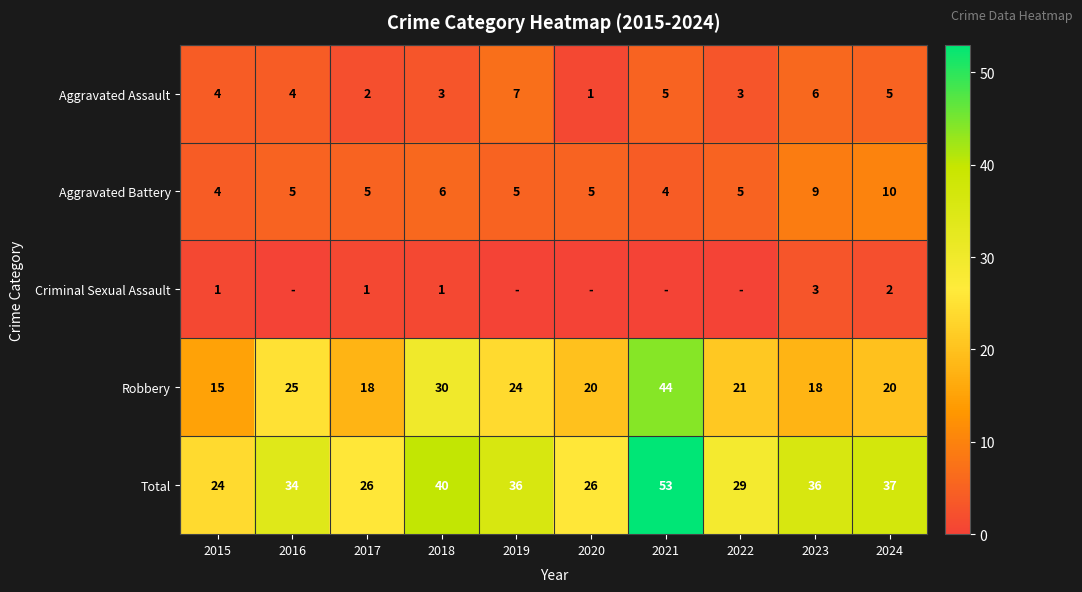

How many values in the Aggravated Assault series are below 4?

4